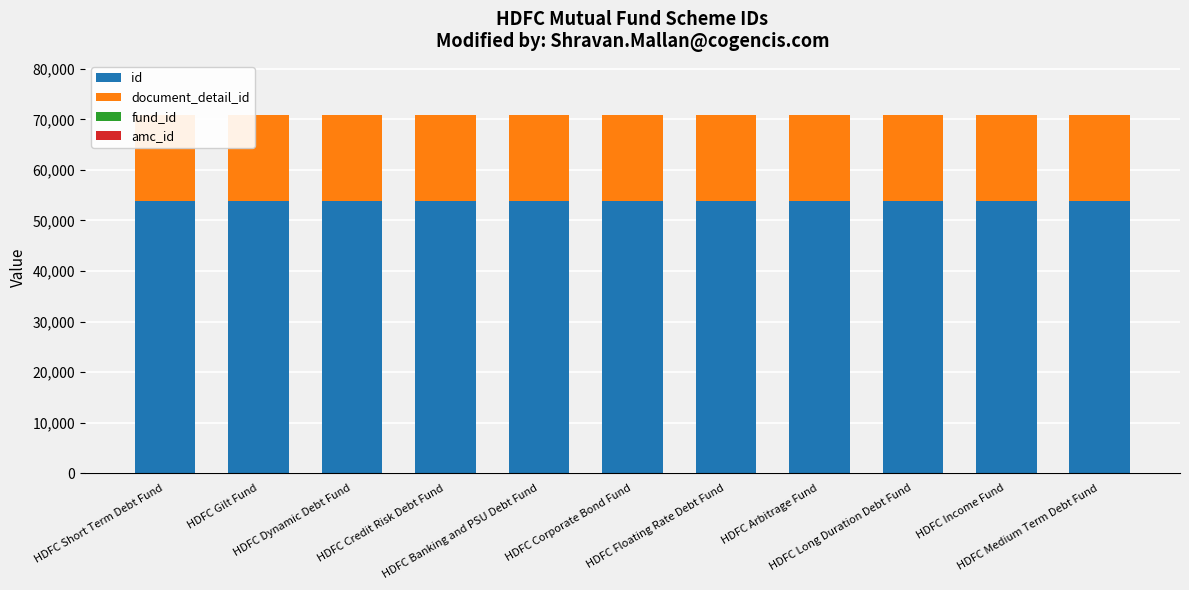

The amc_id series shows 7 at HDFC Arbitrage Fund. True or false?

False